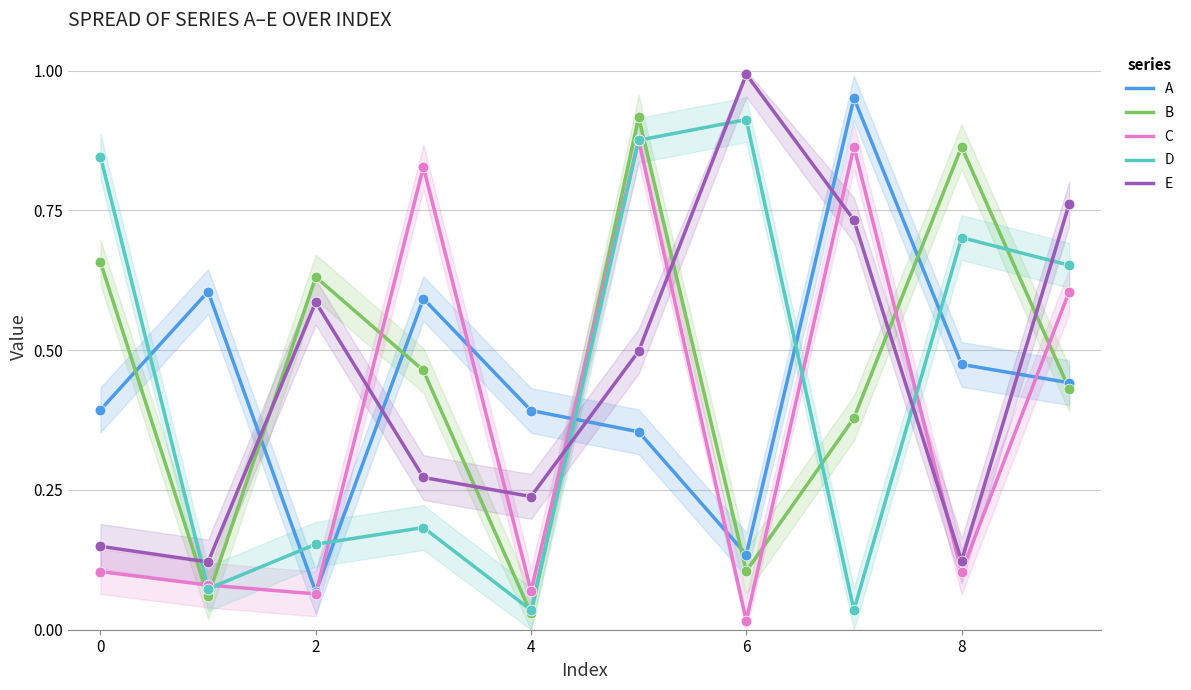

At how many categories does at least one series exceed 0?

10